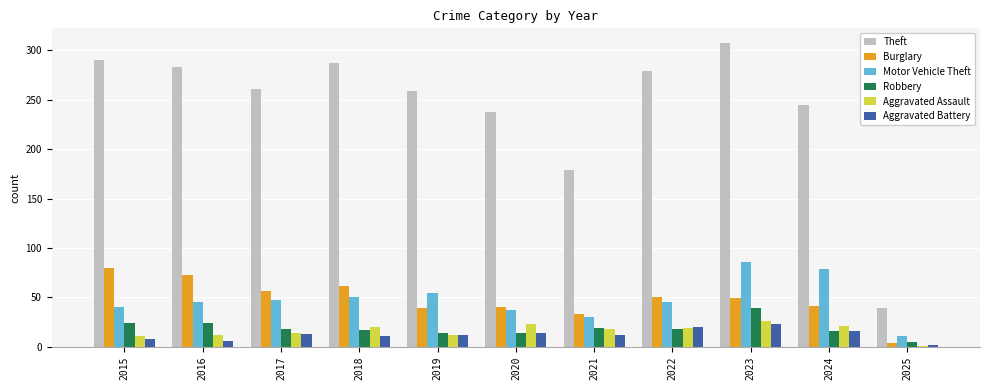

At how many categories does at least one series exceed 218?

9